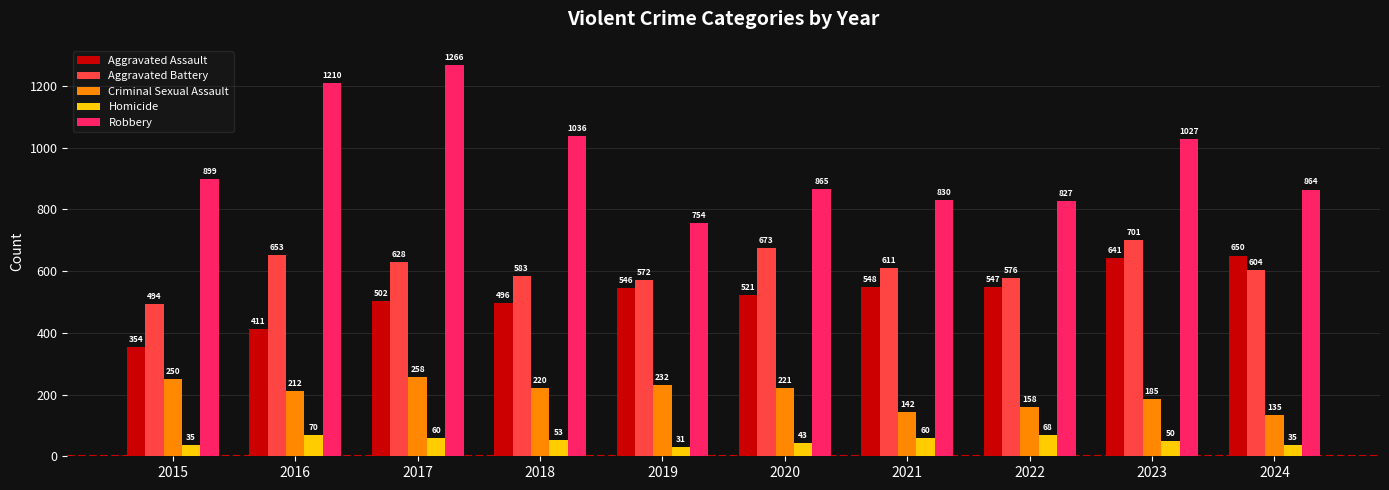

Is it true that Aggravated Assault equals 126 at 2019?

False